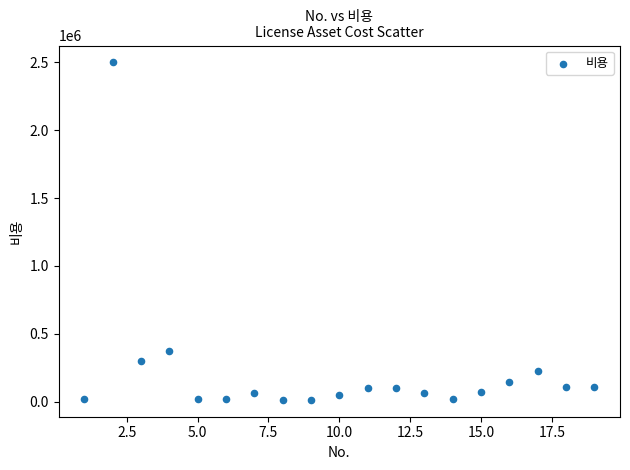

What Y value in the scatter plot is closest to 1256500?

376000